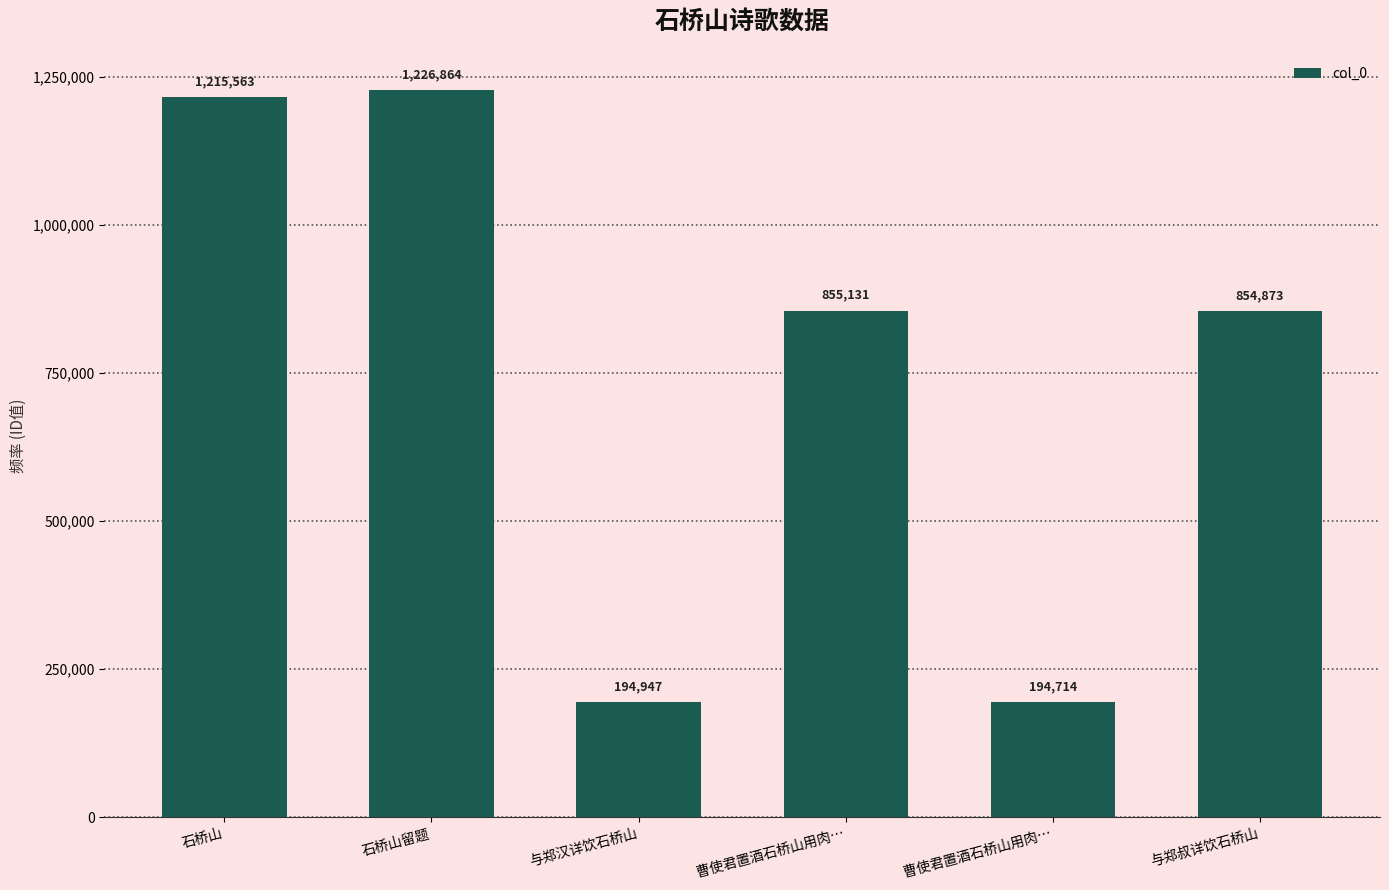

How many data points are less than 855131?

3